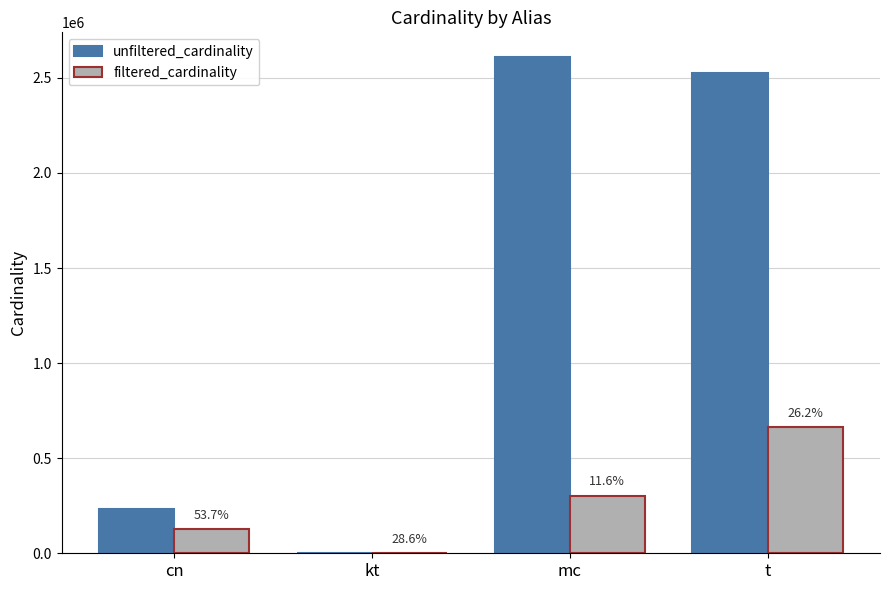

What are all the series names shown in the legend?

unfiltered_cardinality, filtered_cardinality